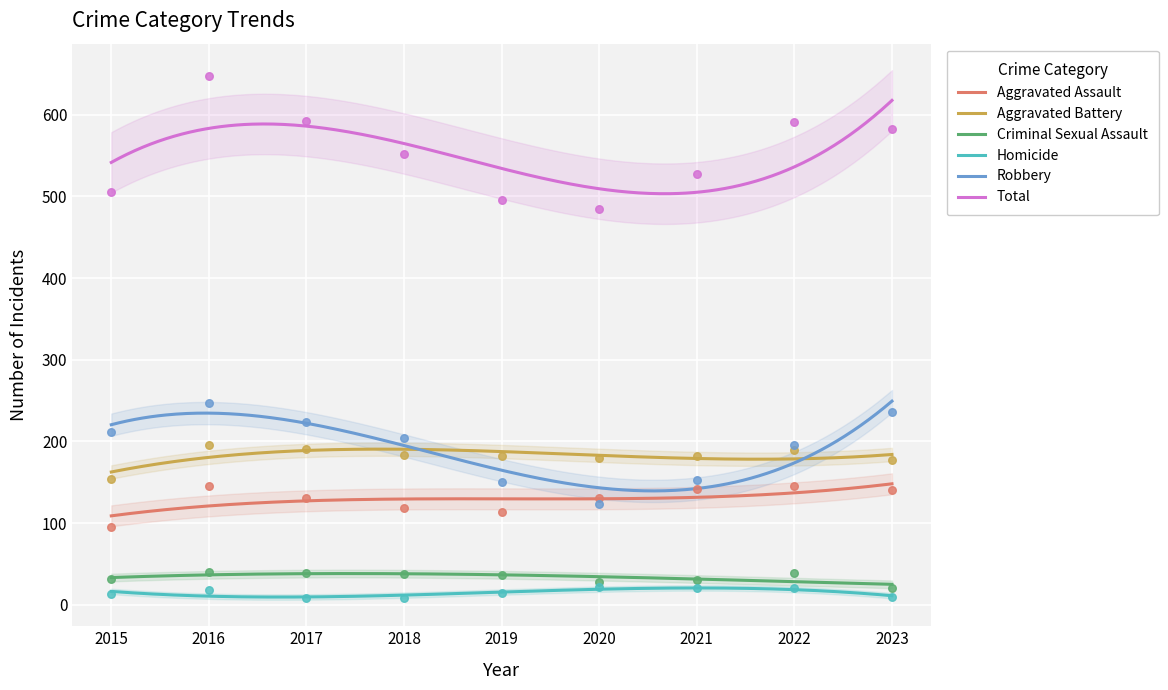

Which series contains the lowest Y value?

Homicide